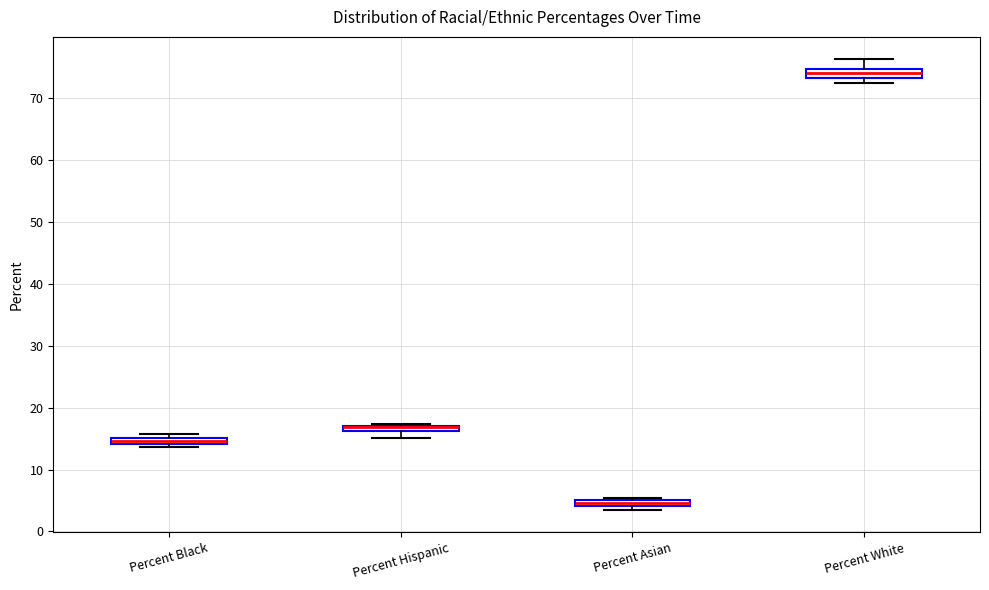

Where is the lower edge of the box for Percent Asian on the y-axis? The values are not printed on the chart, so give them approximately, as read against the axis.

4